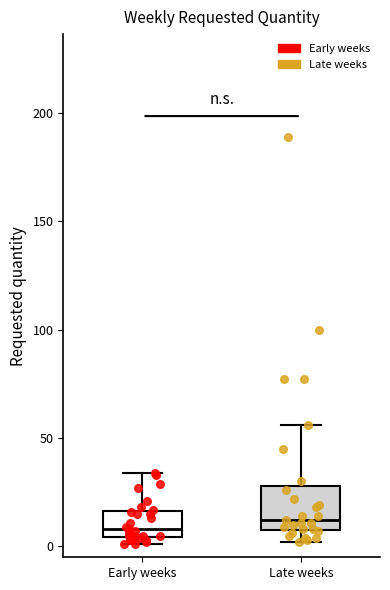

Reading left to right, read every box against the y-axis: the position of its median line, the range the box covers, and the ends of its whiskers. The values are not printed on the chart, so give them approximately, as read against the axis.

Early weeks: median 10, box 5 to 15, whiskers 0 to 35
Late weeks: median 10 (just above the box's lower edge), box 10 to 30, whiskers 0 to 55